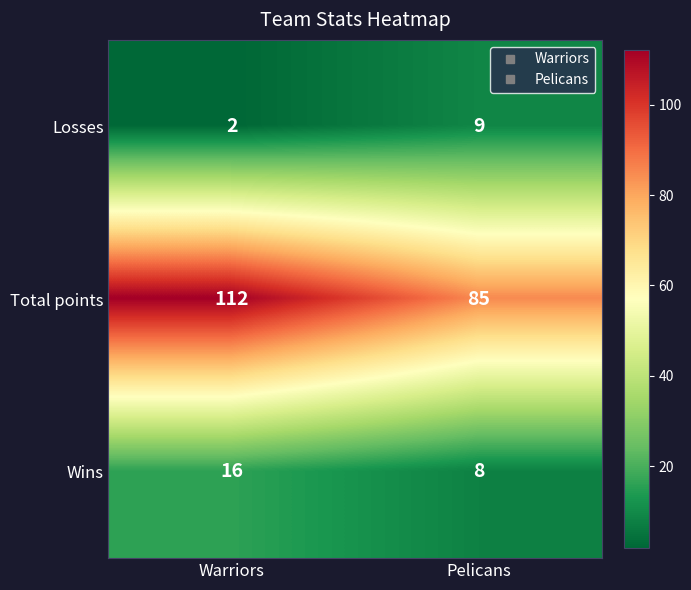

What is the difference between the highest and lowest values at Warriors?

110